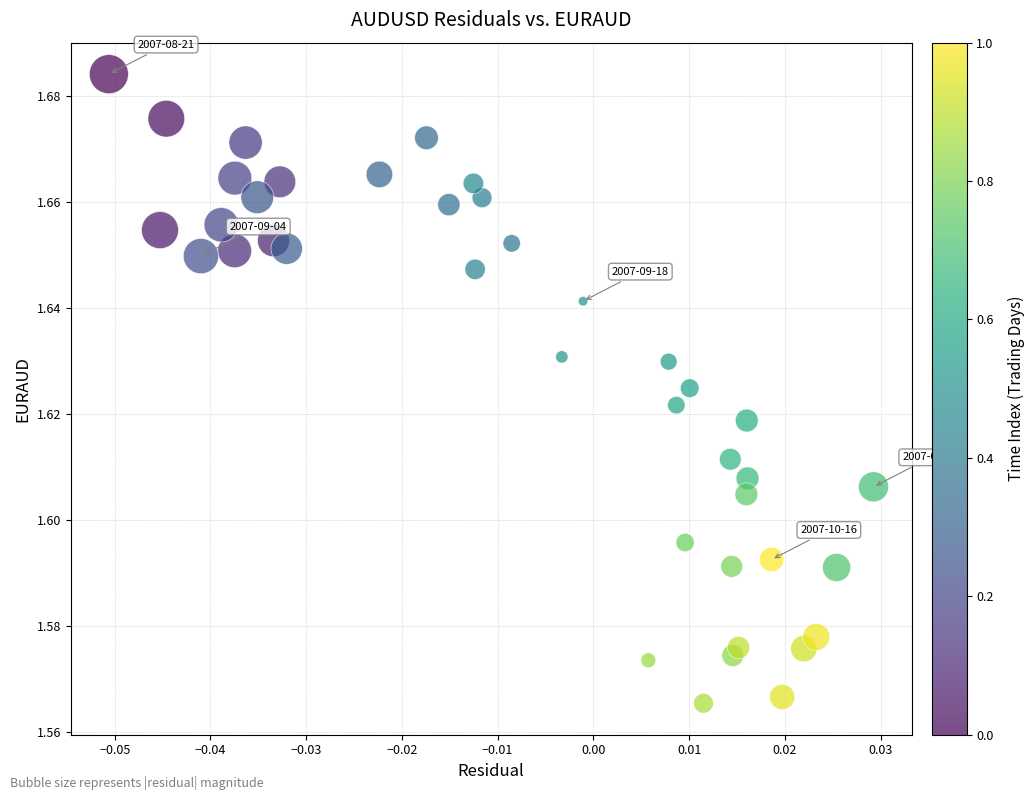

Count the number of points in this scatter plot.

40